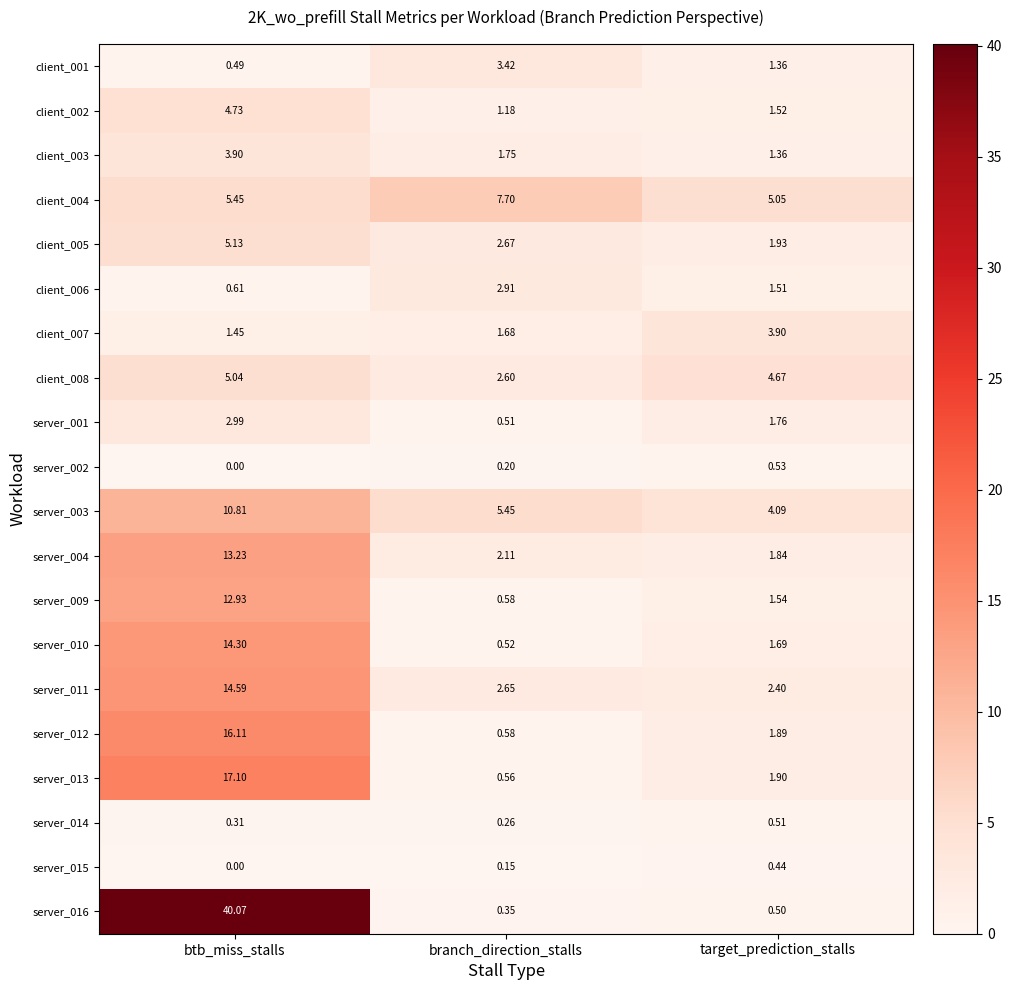

What is the total value across all series at target_prediction_stalls?

40.4